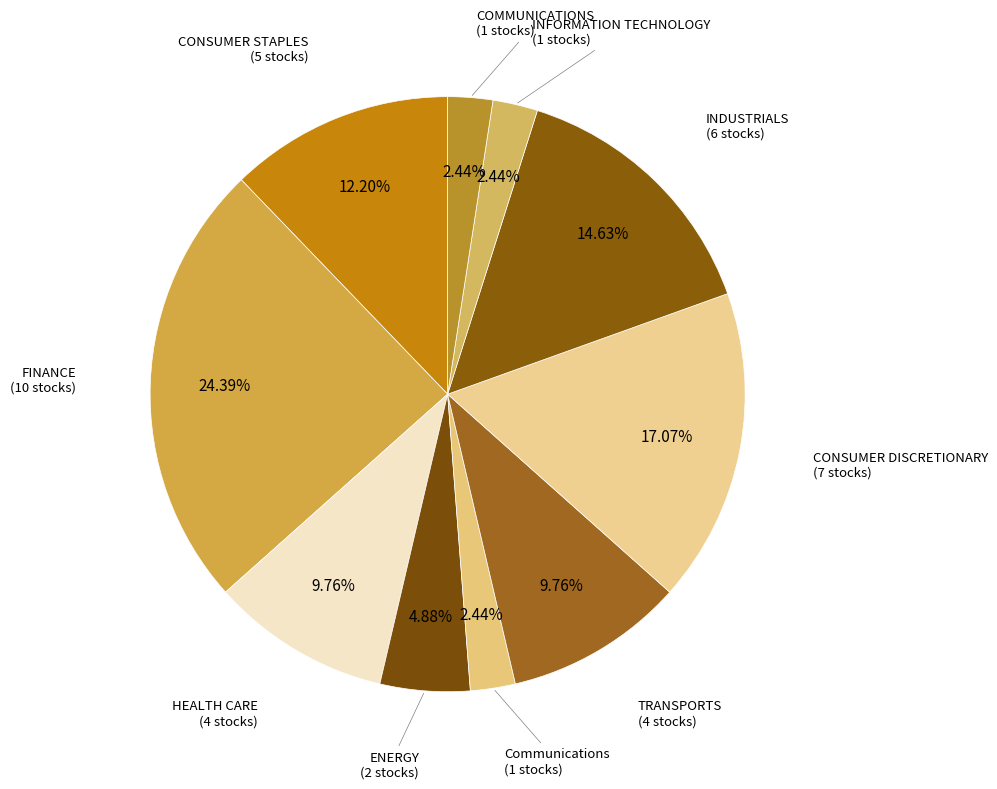

How many segments does this pie chart have?

10